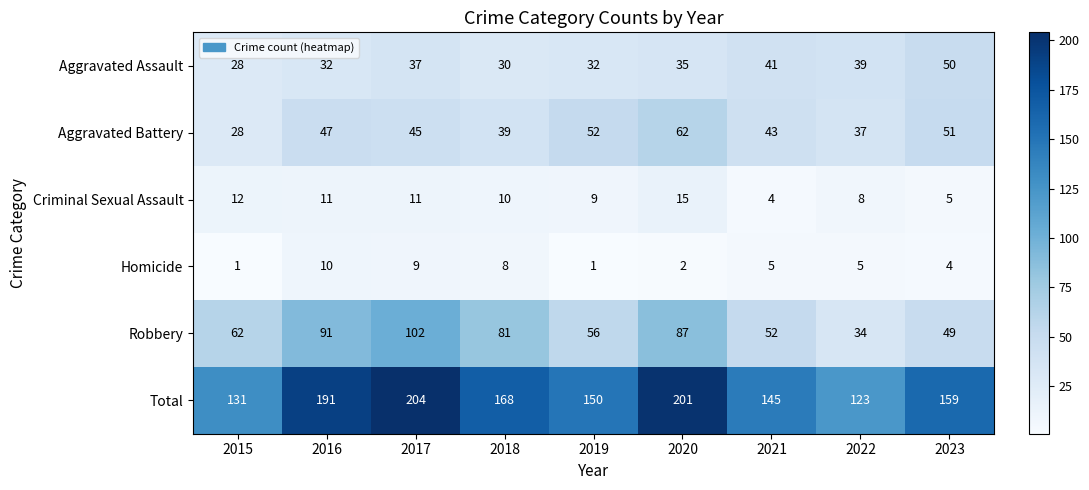

Which series has the largest range (max minus min)?

Total